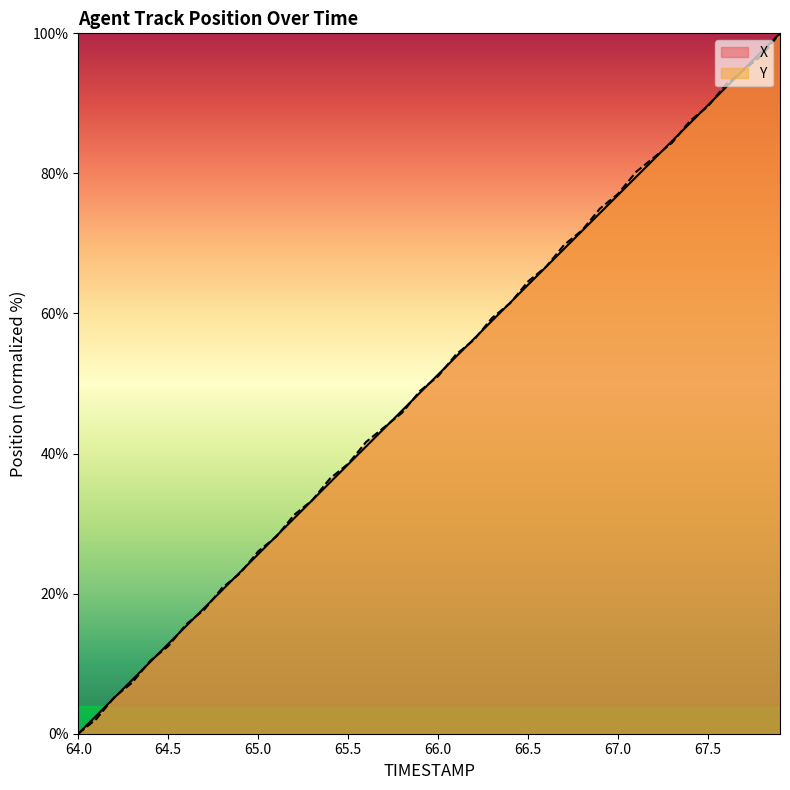

Reading left to right, list all the values displayed in this chart.

X: 64.0=0.0	64.1=2.6	64.2=5.1	64.3=7.7	64.4=10.3	64.5=12.8	64.6=15.4	64.7=18.0	64.8=20.5	64.9=23.1	65.0=25.6	65.1=28.2	65.2=30.8	65.3=33.3	65.4=35.9	65.5=38.5	65.6=41.0	65.7=43.6	65.8=46.2	65.9=48.7	66.0=51.3	66.1=53.8	66.2=56.4	66.3=59.0	66.4=61.5	66.5=64.1	66.6=66.7	66.7=69.2	66.8=71.8	66.9=74.4	67.0=76.9	67.1=79.5	67.2=82.1	67.3=84.6	67.4=87.2	67.5=89.7	67.6=92.3	67.7=94.9	67.8=97.4	67.9=100.0
Y: 64.0=0.0	64.1=2.1	64.2=5.2	64.3=7.3	64.4=10.4	64.5=12.5	64.6=15.6	64.7=17.7	64.8=20.8	64.9=22.9	65.0=26.0	65.1=28.1	65.2=31.3	65.3=33.3	65.4=36.5	65.5=38.5	65.6=41.7	65.7=43.8	65.8=45.8	65.9=49.0	66.0=51.0	66.1=54.2	66.2=56.2	66.3=59.4	66.4=61.5	66.5=64.6	66.6=66.7	66.7=69.8	66.8=71.9	66.9=75.0	67.0=77.1	67.1=80.2	67.2=82.3	67.3=84.4	67.4=87.5	67.5=89.6	67.6=92.7	67.7=94.8	67.8=96.9	67.9=100.0